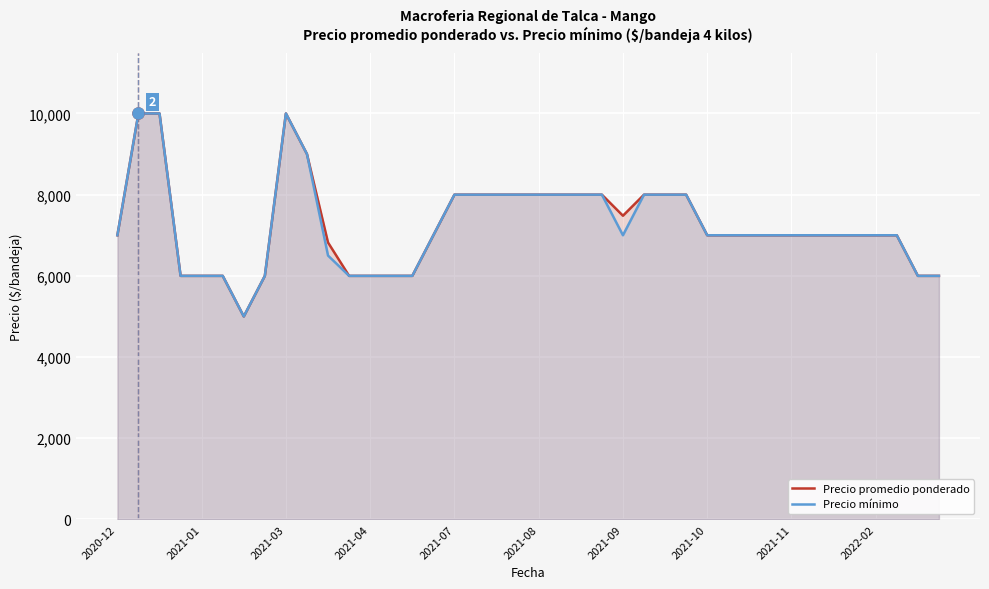

The Precio promedio ponderado series shows 10253 at 30. True or false?

False